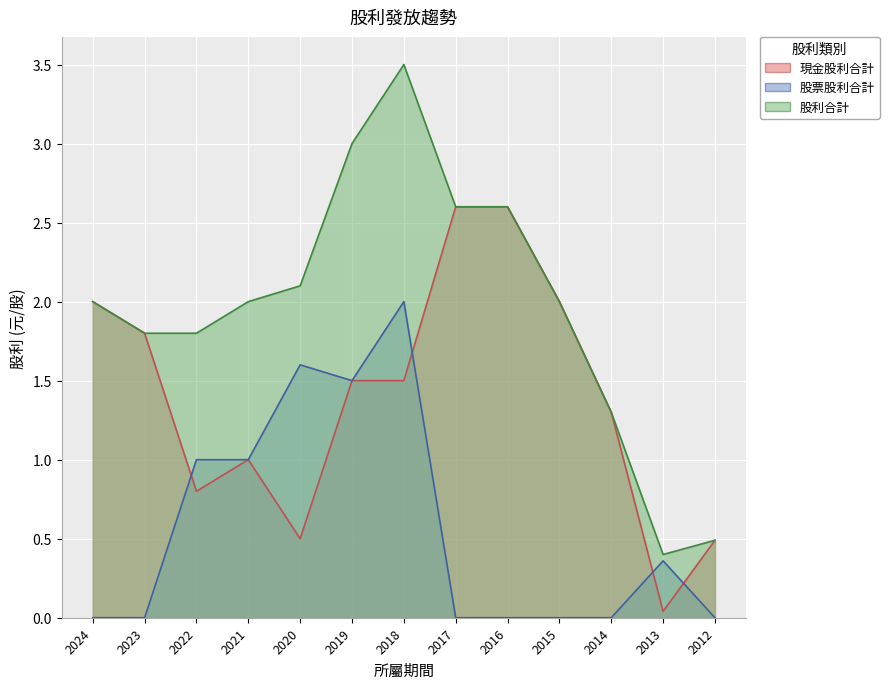

Rank the categories by 股票股利合計 value from lowest to highest.

2024, 2023, 2017, 2016, 2015, 2014, 2012, 2013, 2022, 2021, 2019, 2020, 2018